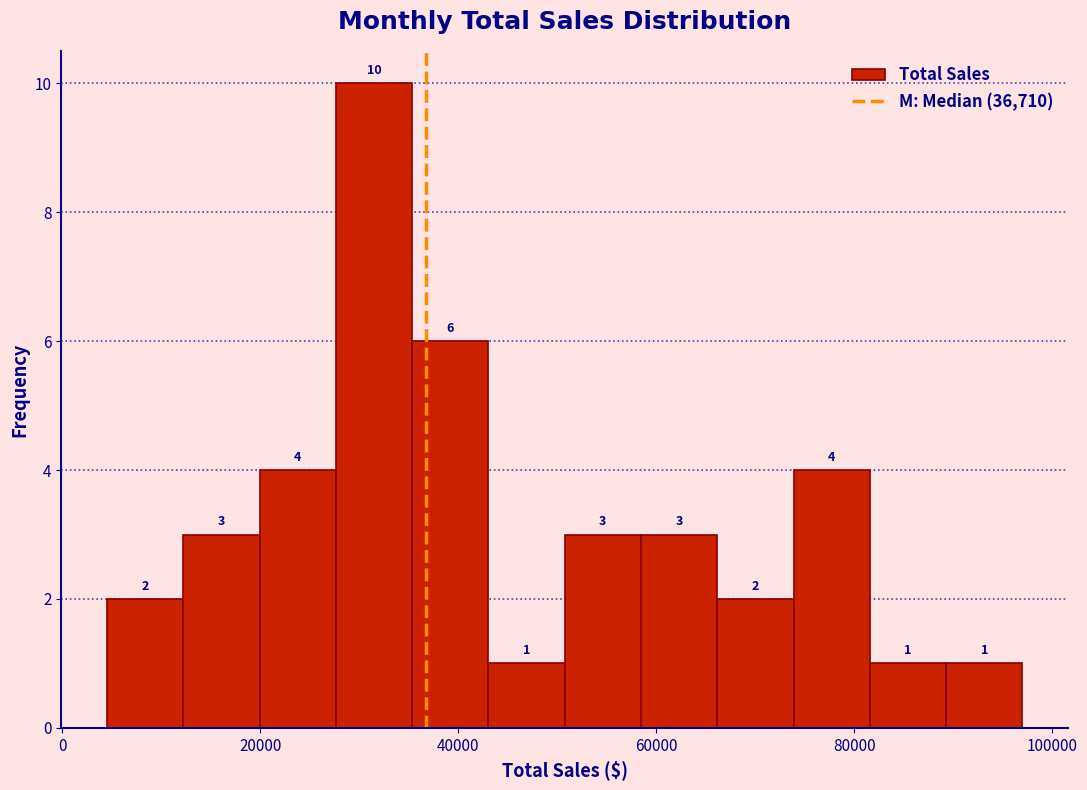

Around what value on the x-axis is the tallest bar? Give the approximate position of its centre, as read against the axis.

32000